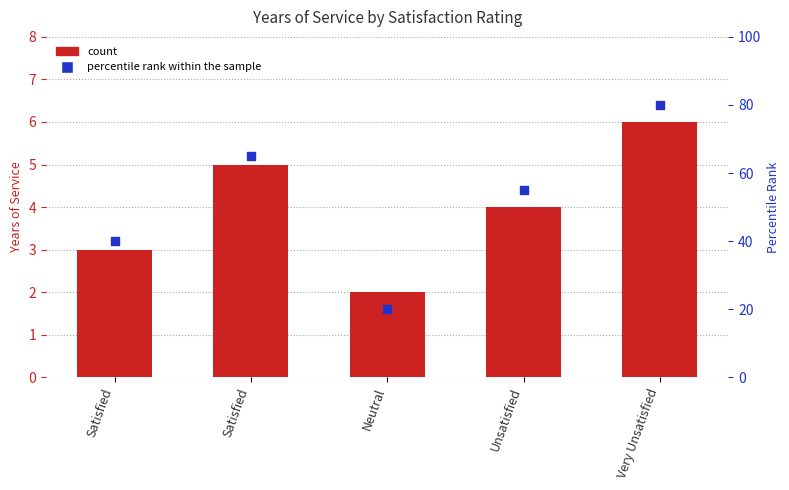

Is the value of Years of Service at Satisfied greater than the value of Percentile rank within the sample at Neutral?

No